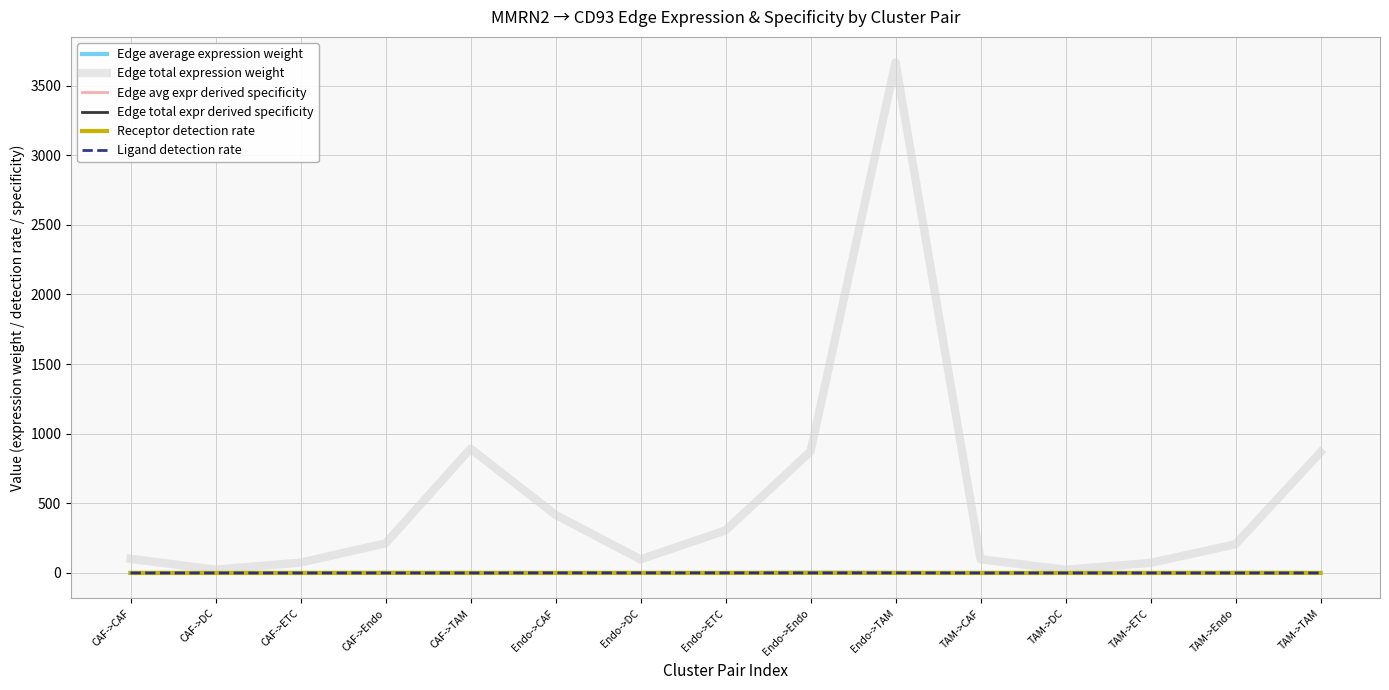

True or false: Edge average expression weight has more than 2 points higher than both neighbors.

True